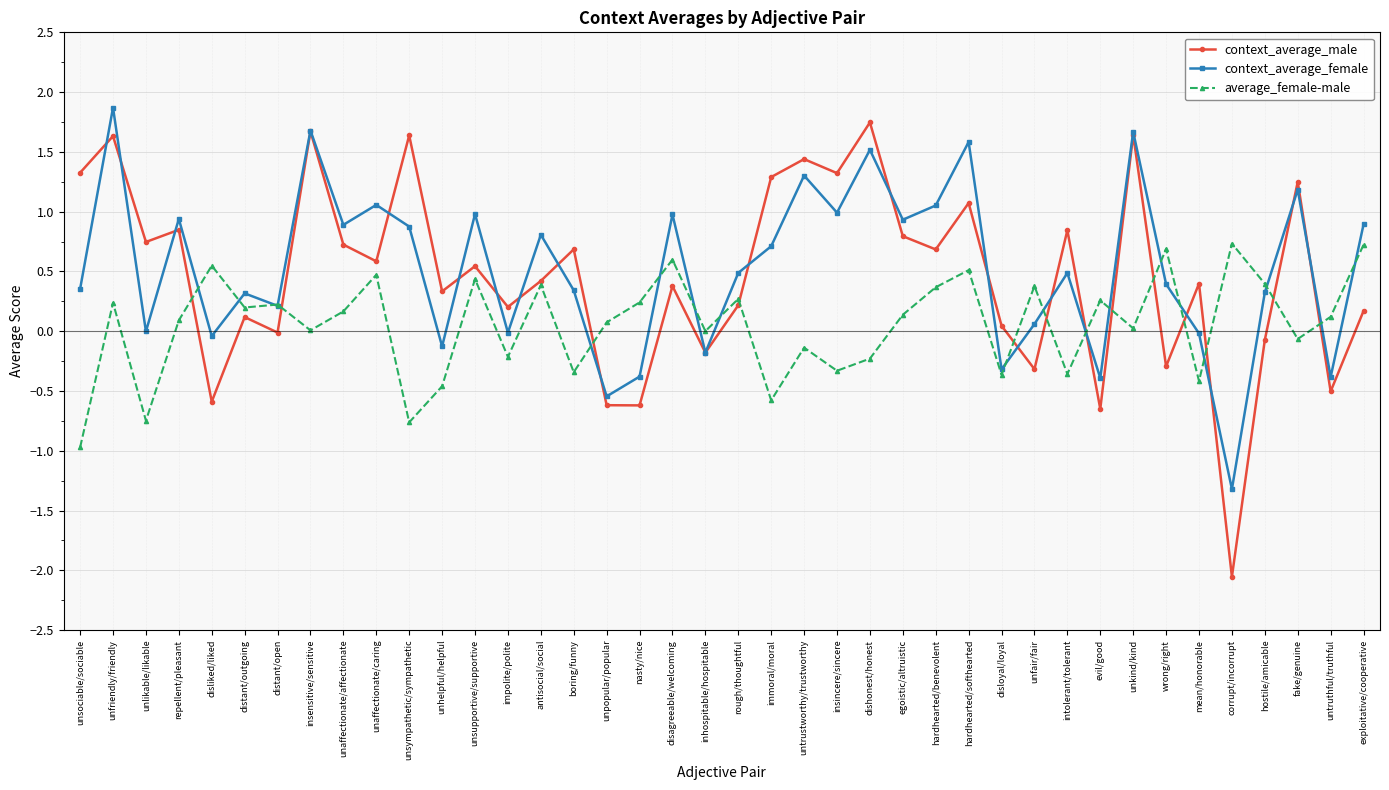

At which category does context_average_male reach its first local valley?

unlikable/likable